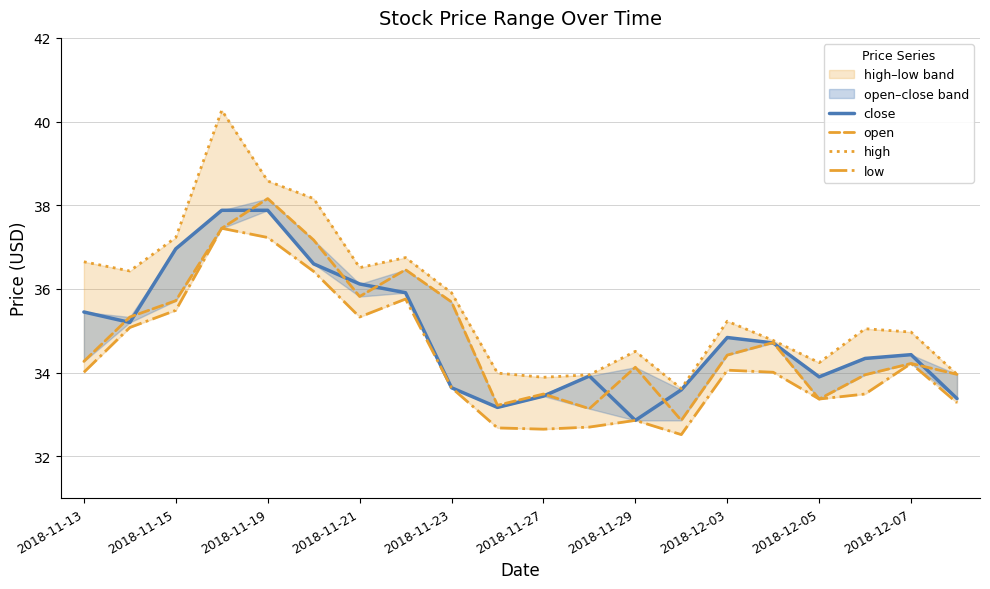

What position from the left is 11?

12